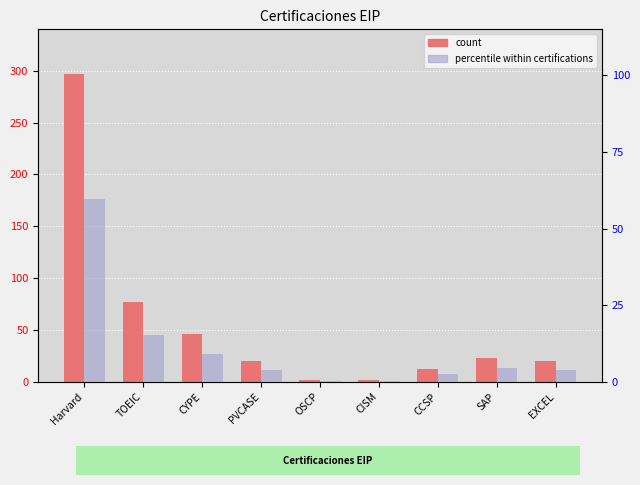

How many values in the percentile within certifications series exceed 4?

4